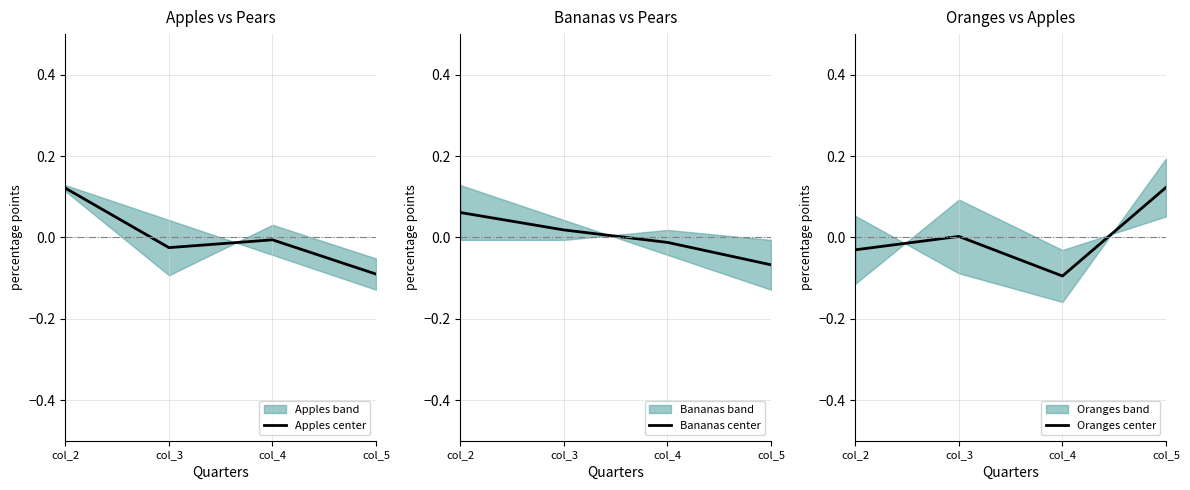

What are all the series names shown in the legend?

Apples center, Bananas center, Oranges center